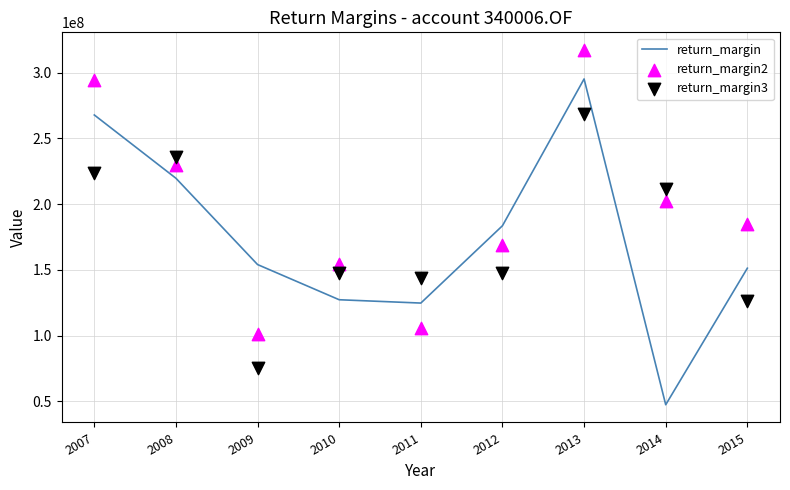

Which series reaches the minimum Y coordinate?

return_margin